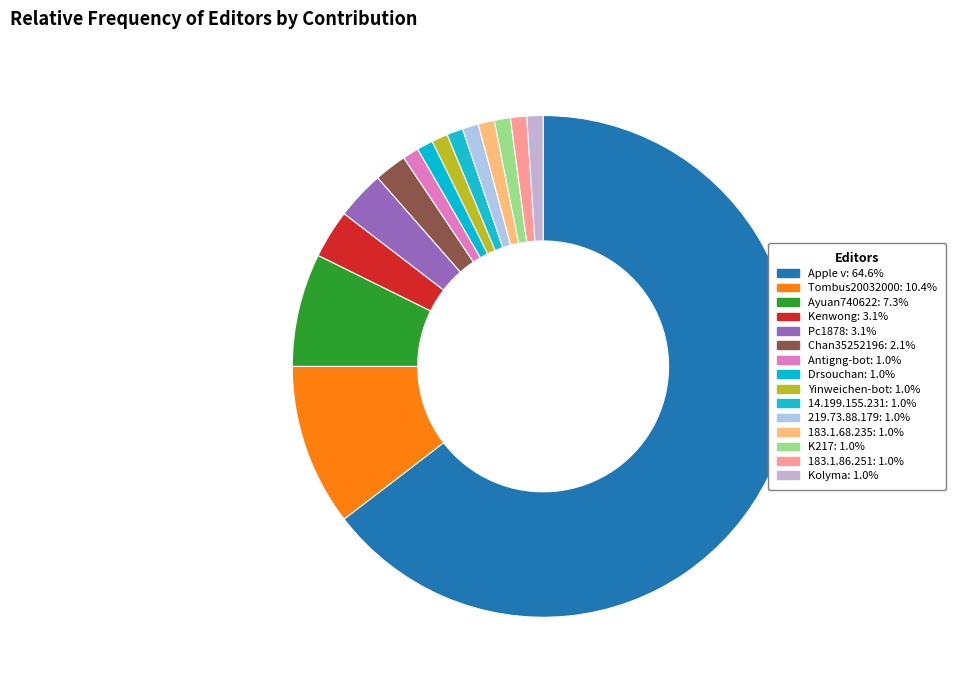

Count the number of slices in the pie.

15